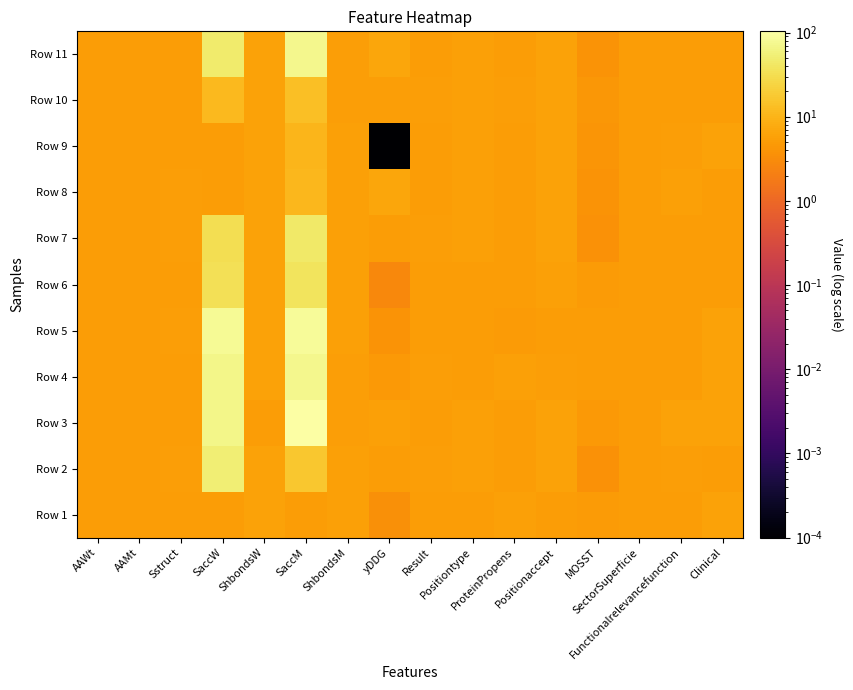

Which category has the highest value across all series?

SaccM